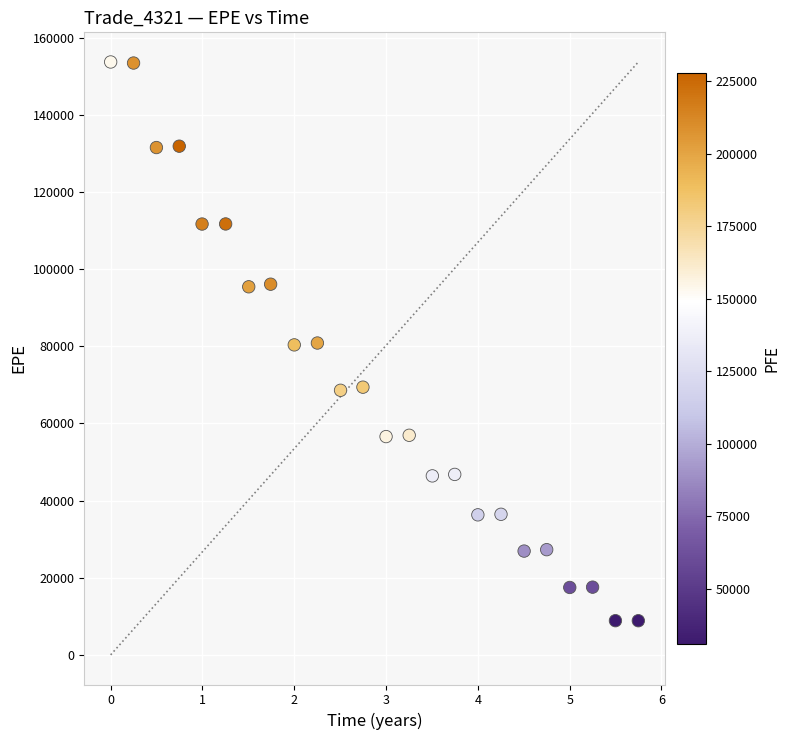

What is the range of X values (max minus min)?

5.7